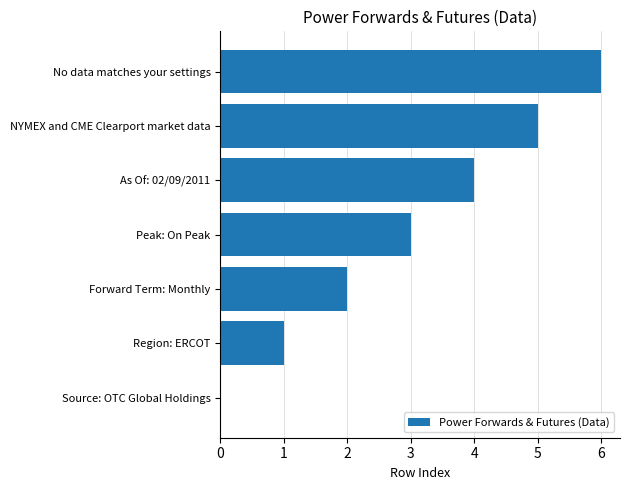

Which label corresponds to the largest value in the chart?

No data matches your settings